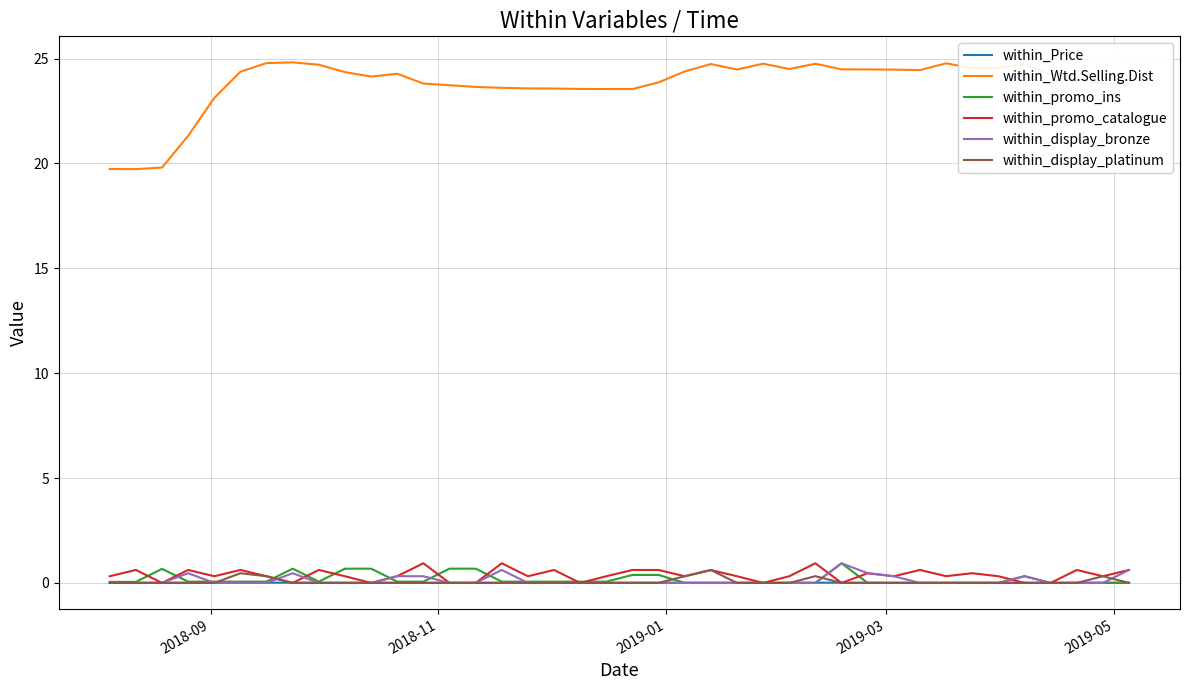

Which series has the widest spread of values?

within_Wtd.Selling.Dist